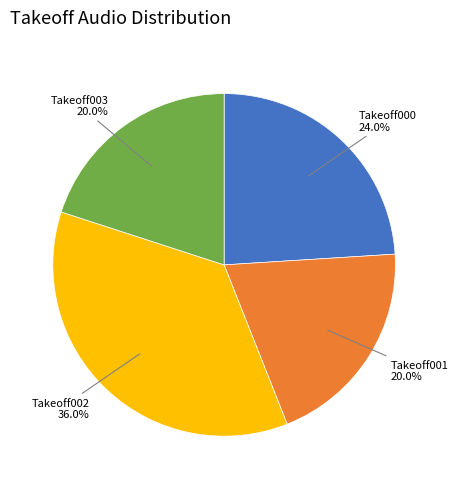

Is there a majority slice in this chart?

No